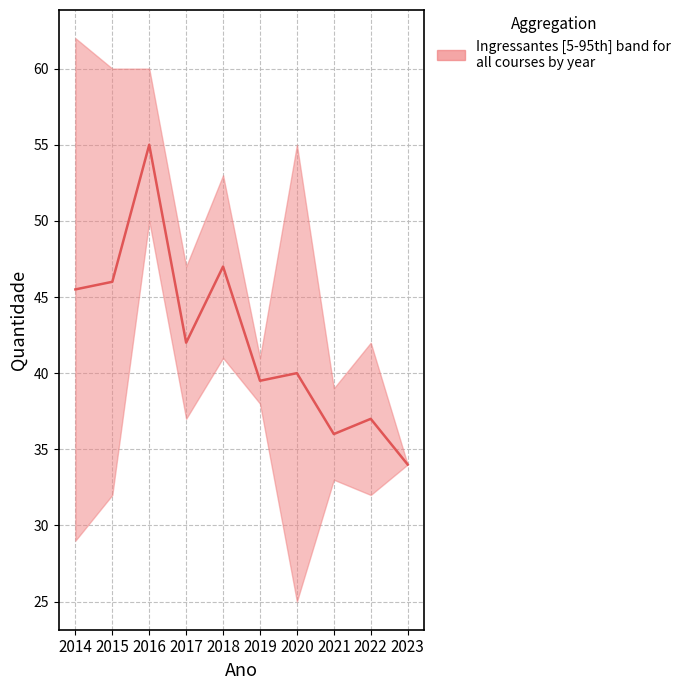

True or false: the data shows 83.2 at 2018.

False